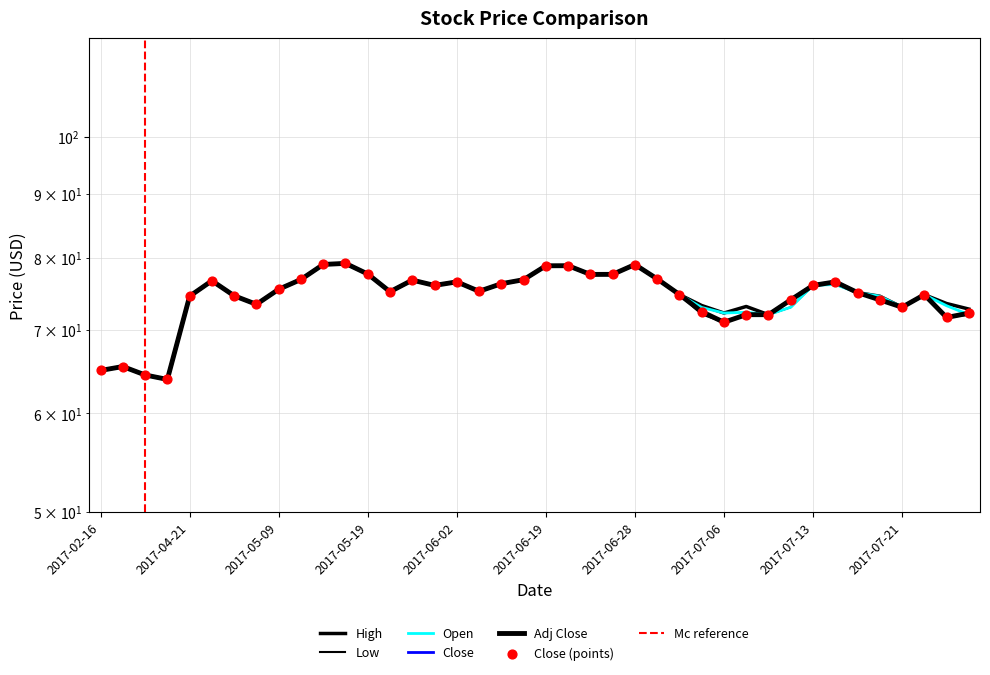

Which series has the widest spread of Y values?

High